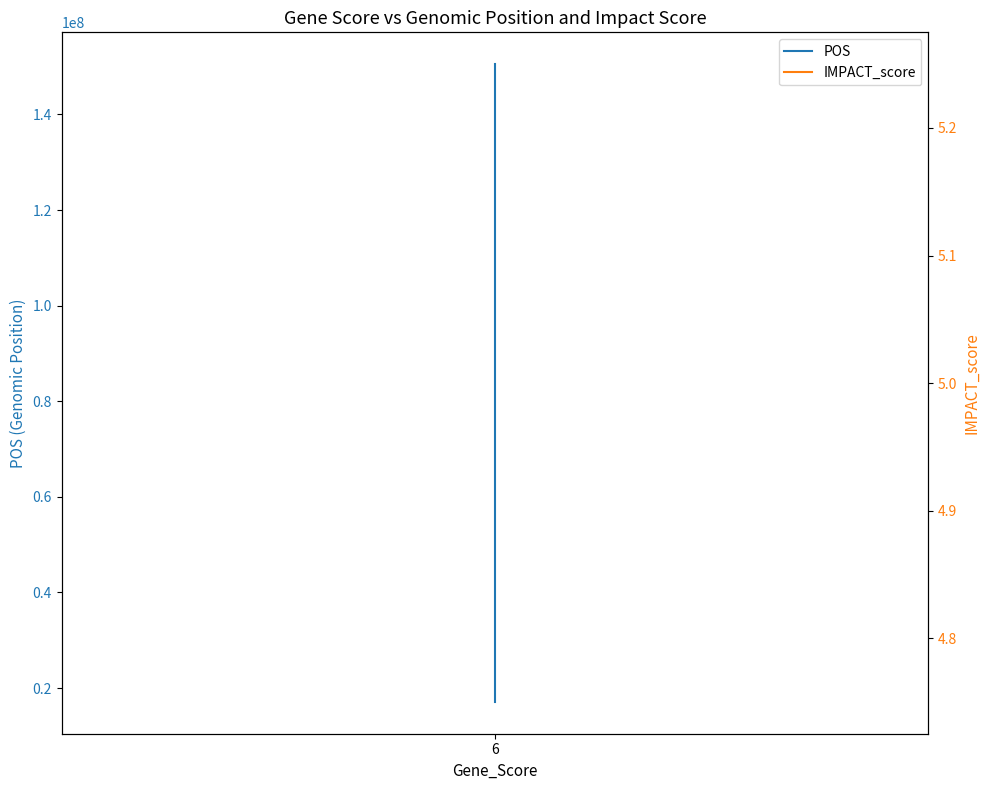

Which series has the largest range (max minus min)?

POS